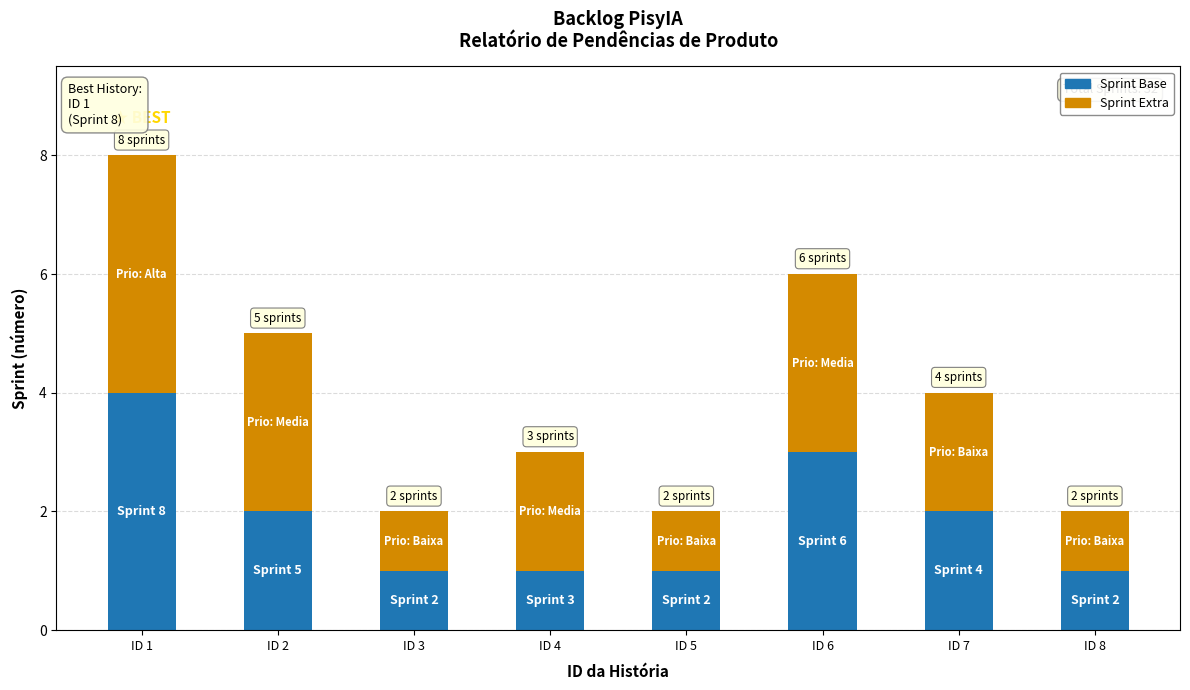

Reading left to right, list the values for the Sprint Base series.

4	2	1	1	1	3	2	1